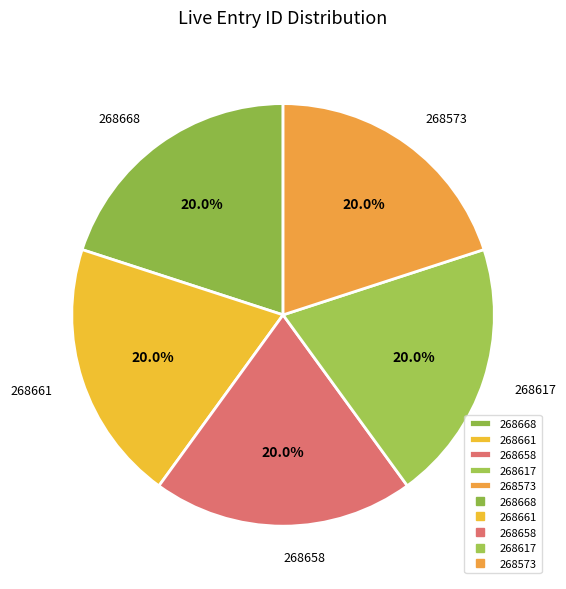

How much of the chart is everything except 268668?

80.0%